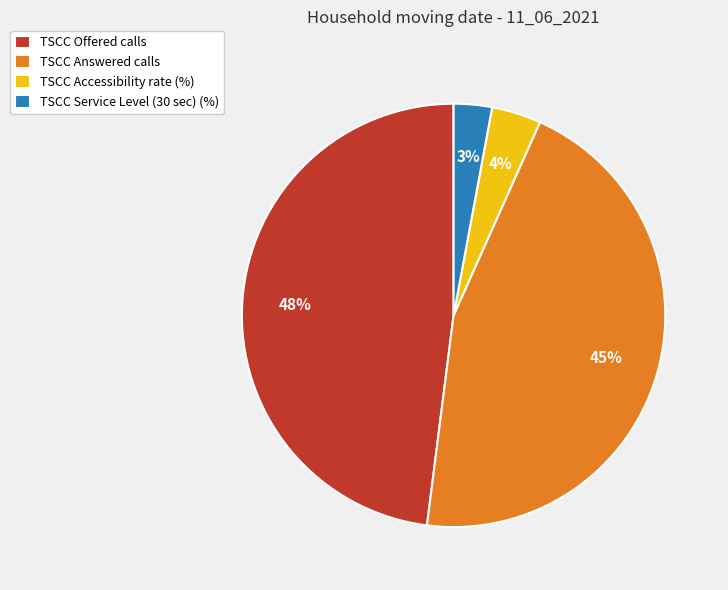

Combined, do TSCC Offered calls and TSCC Answered calls account for over 50%?

Yes